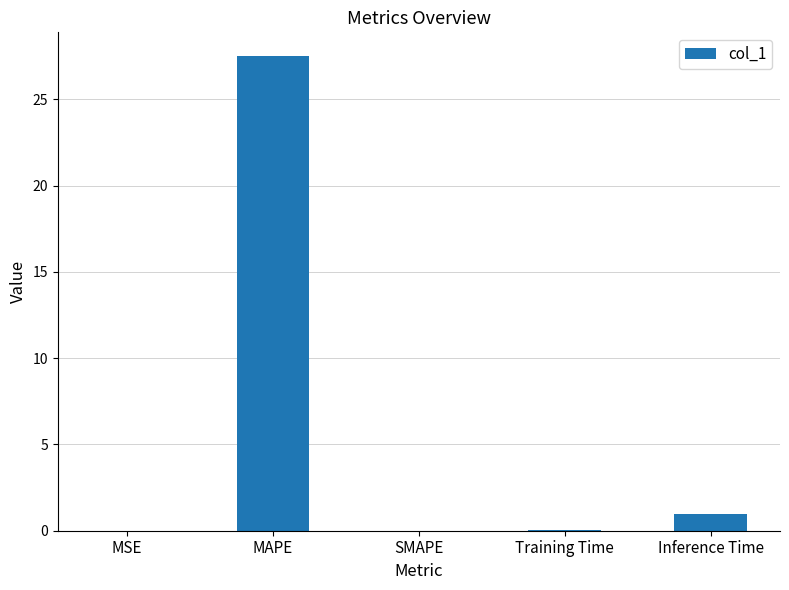

Which has a higher value, SMAPE or MAPE?

MAPE